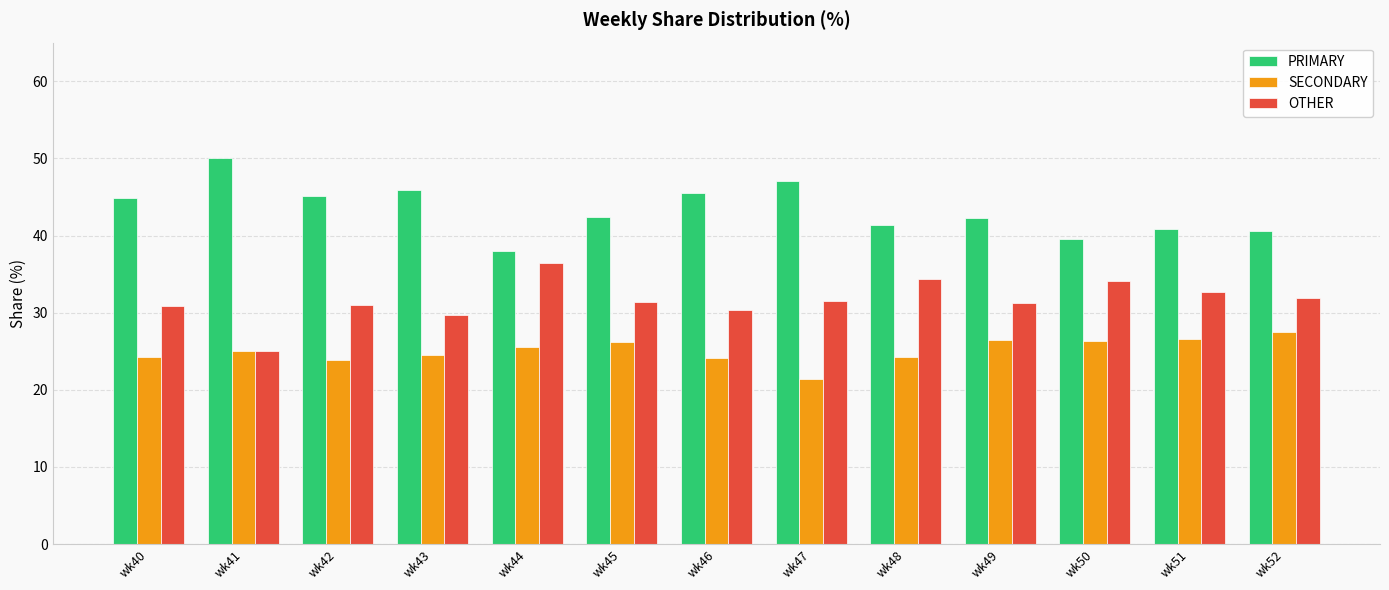

True or false: OTHER has a value of 20.8 at wk42.

False